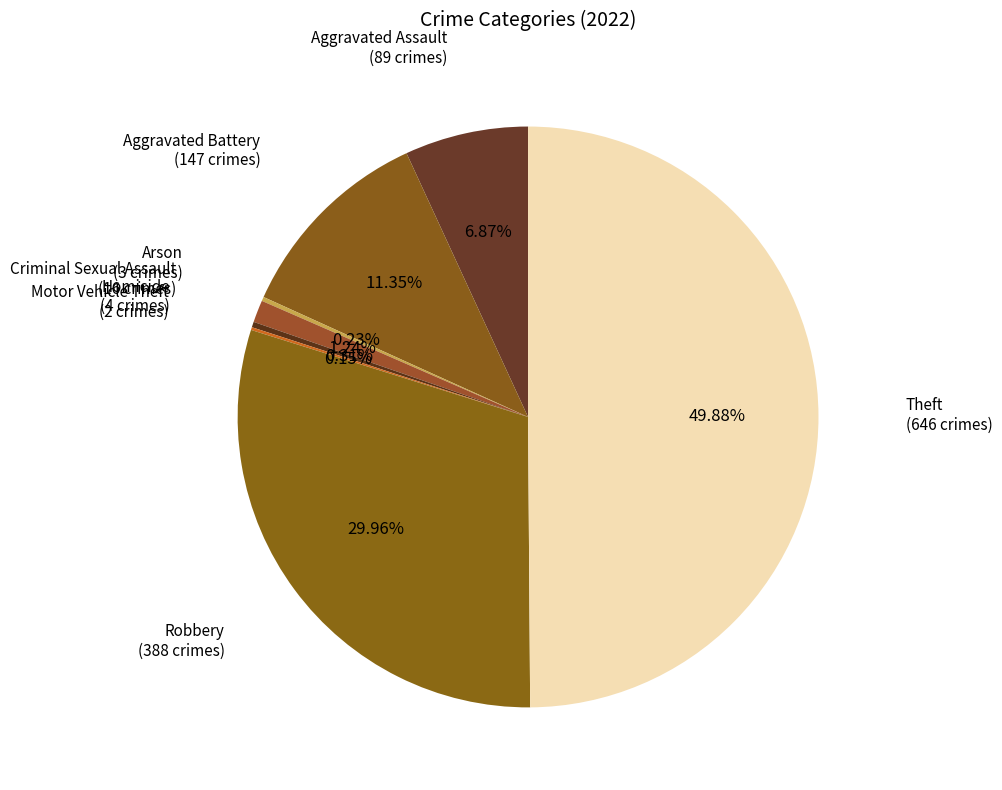

Approximately how many times larger is the value at Robbery compared to Criminal Sexual Assault?

24.2